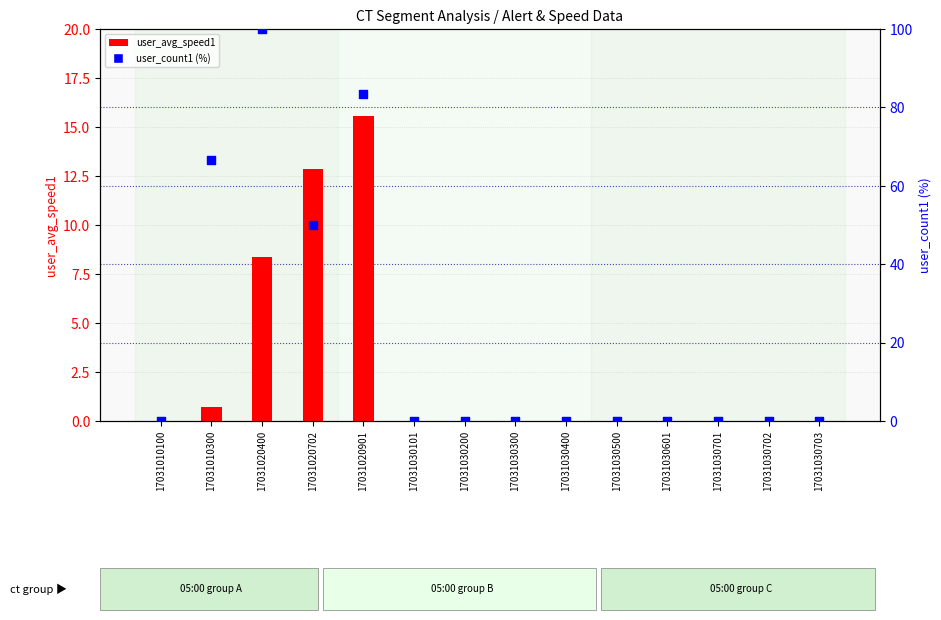

Which series has the widest spread of Y values?

user_count1 (%)